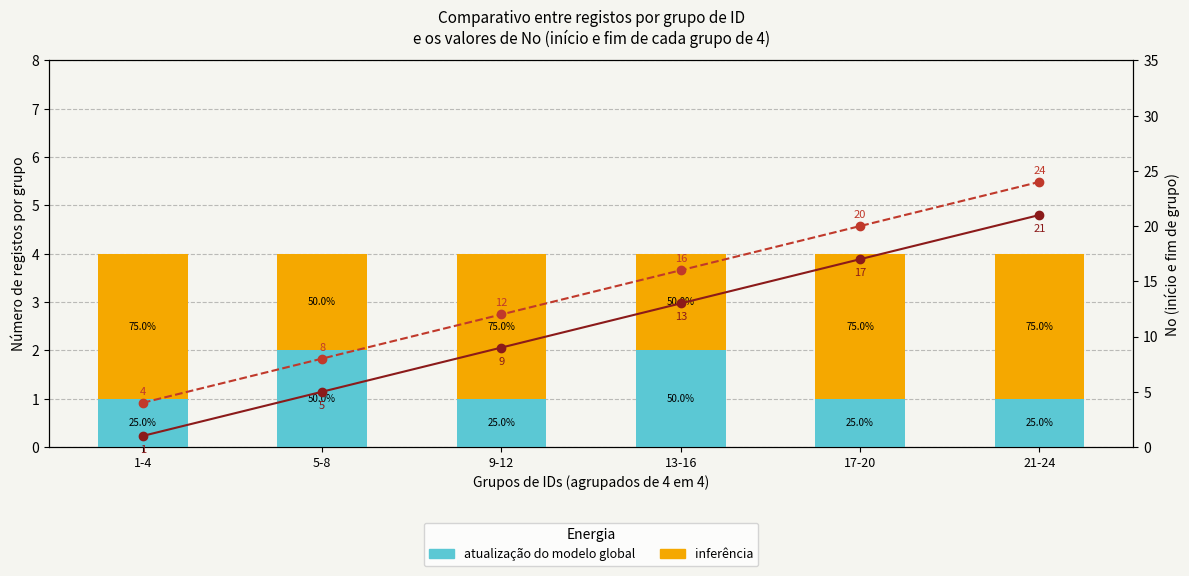

How many groups of bars are there?

6